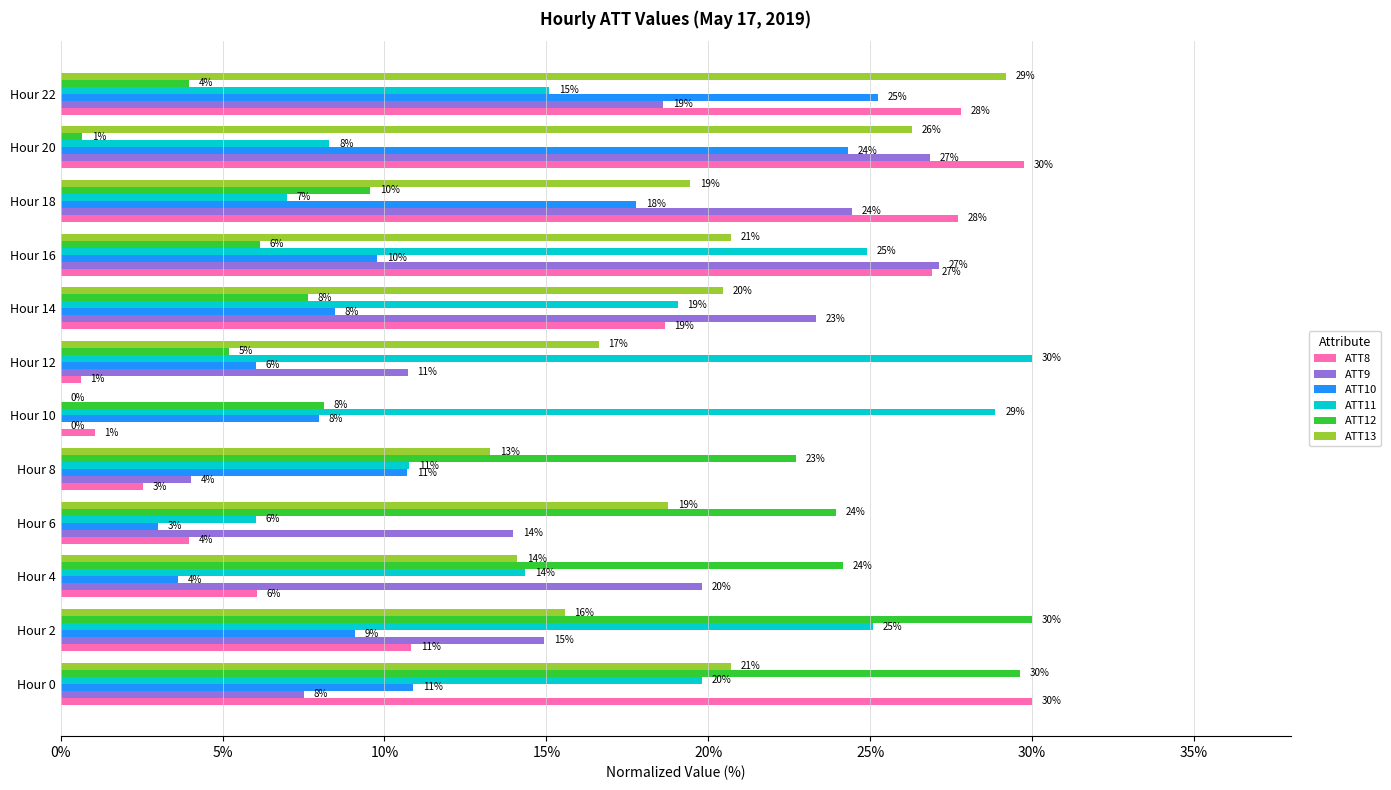

Is the value of ATT11 at Hour 8 greater than the value of ATT9 at Hour 14?

No